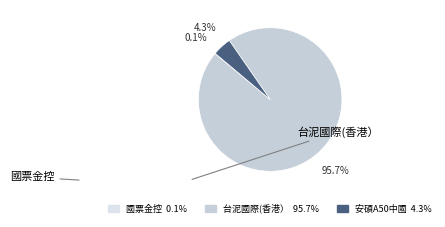

Is the sum of 安碩A50中國 and 國票金控 greater than half?

No